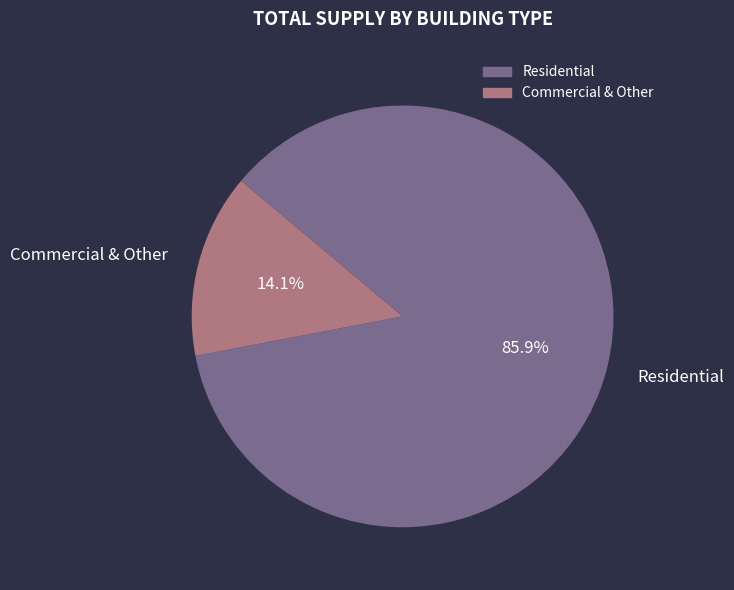

What is the ratio of the value at Residential to the value at Commercial & Other?

6.1